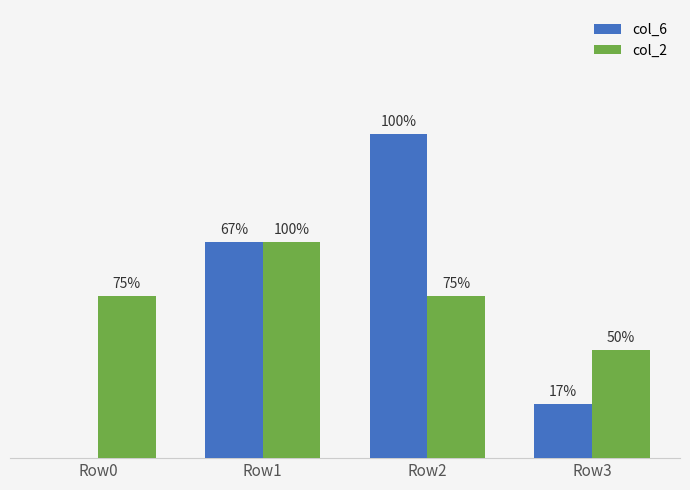

List the series in order of their overall mean, highest first.

col_2, col_6